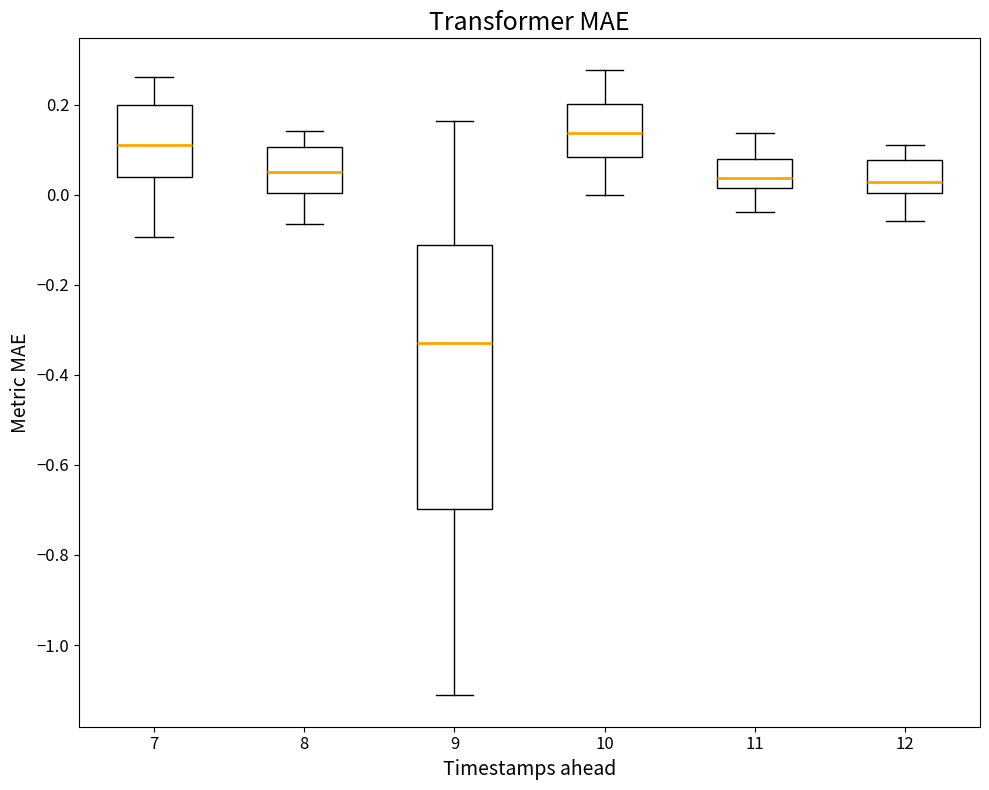

Which box has the lowest median line?

9